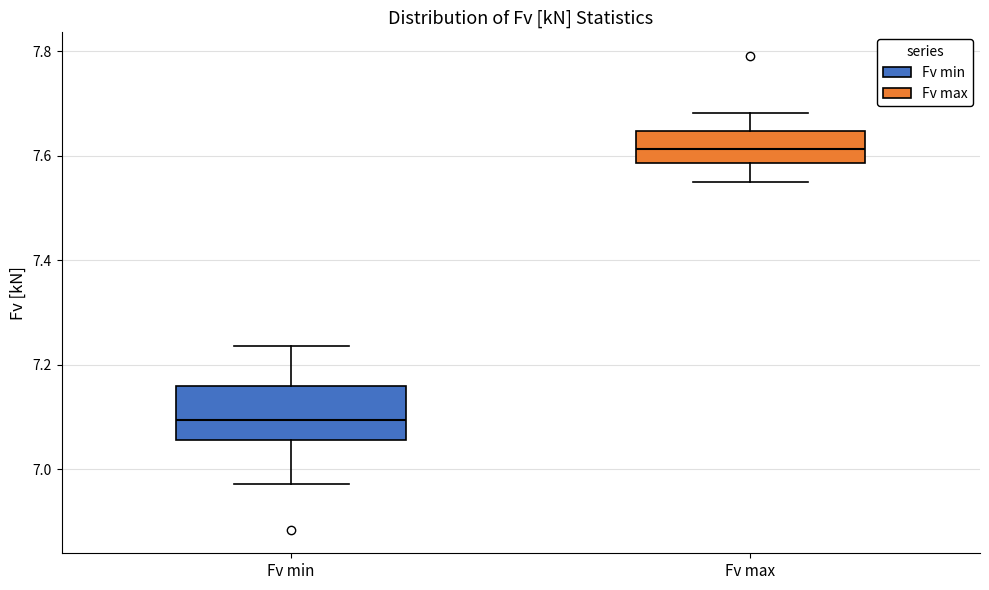

Which box's median line is the highest?

Fv max